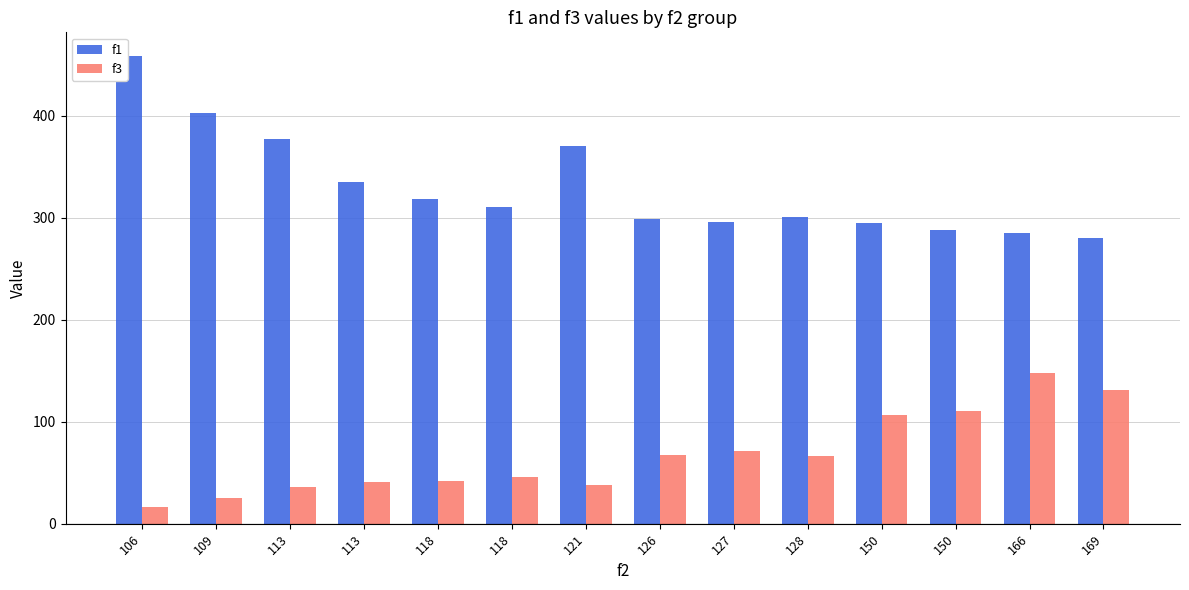

Is the value of f3 at 126 greater than the value of f1 at 121?

No